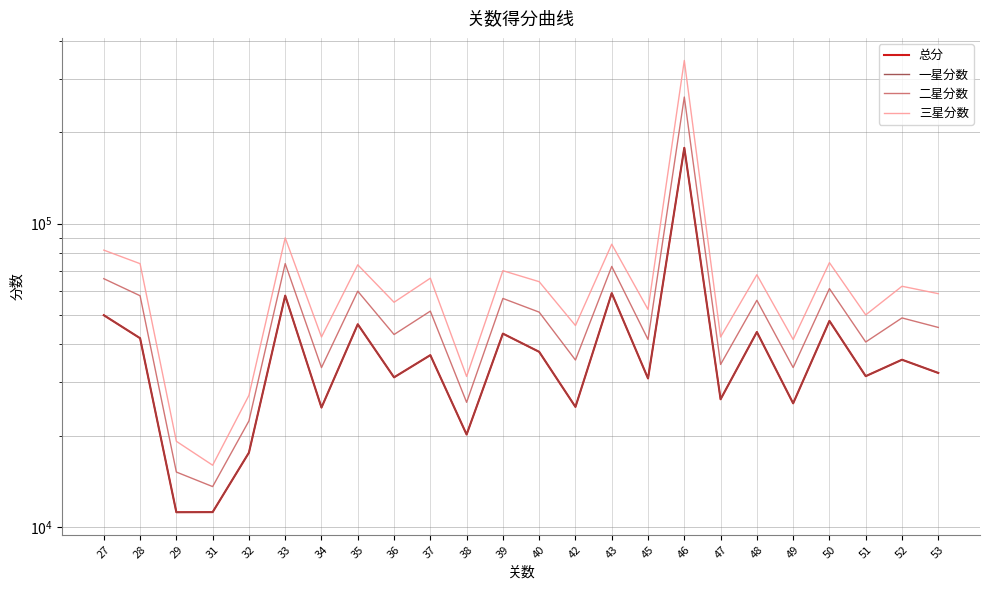

Between 28 and 43, which series saw the biggest shift?

总分